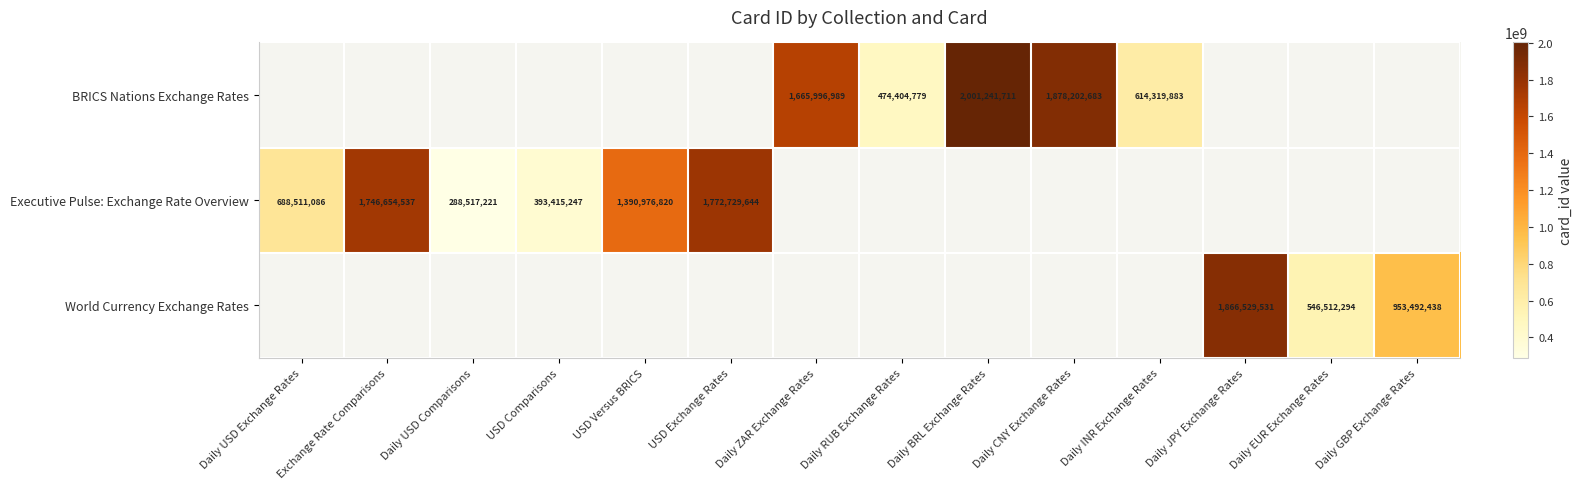

Count the number of data series in this chart.

3